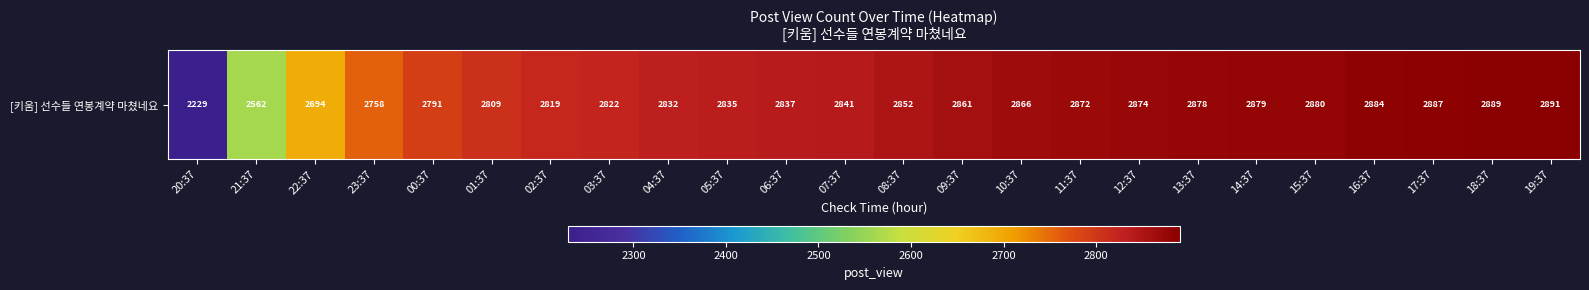

What is the minimum value shown in the chart?

2229